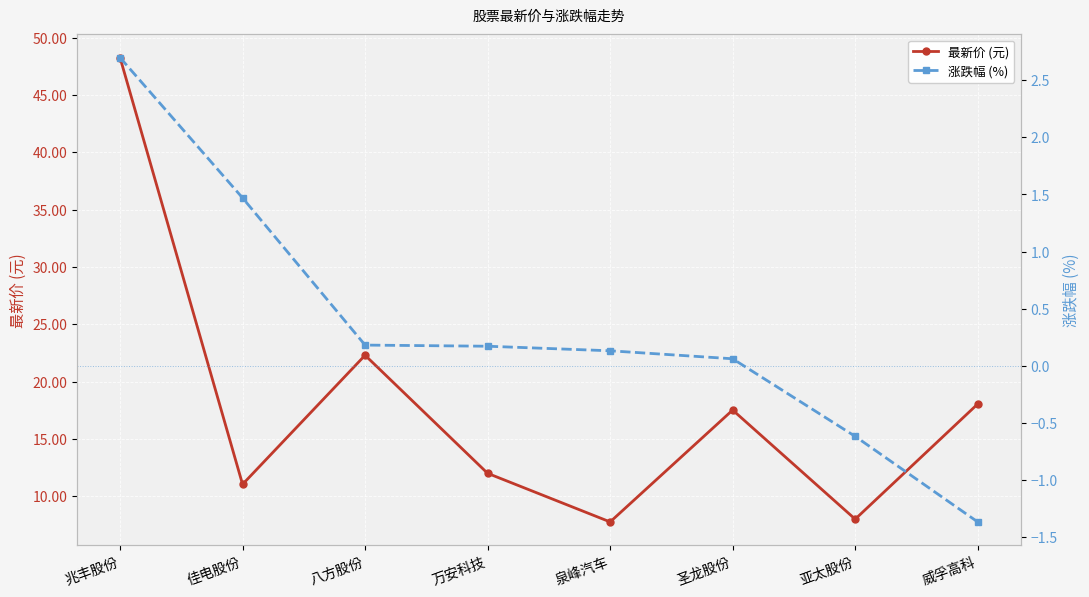

What is the maximum value shown in the chart?

48.3